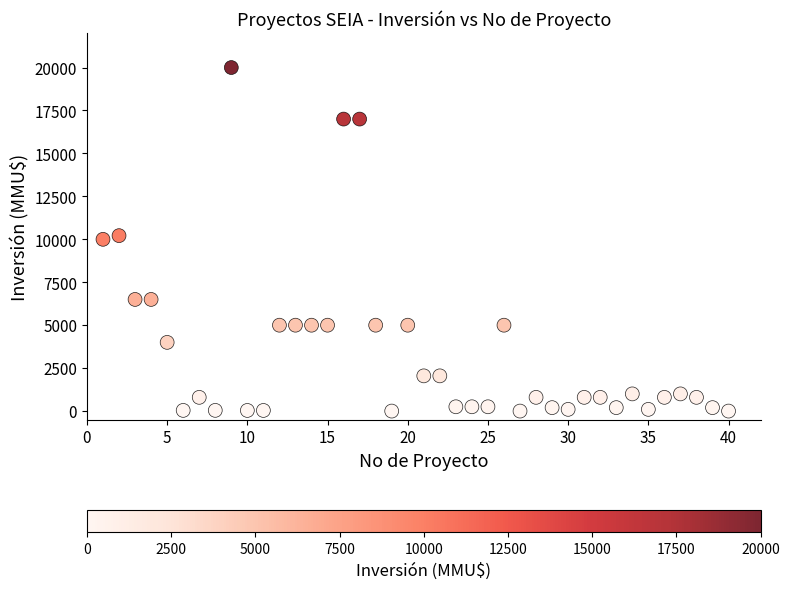

What is the range of Y values (max minus min)?

20000